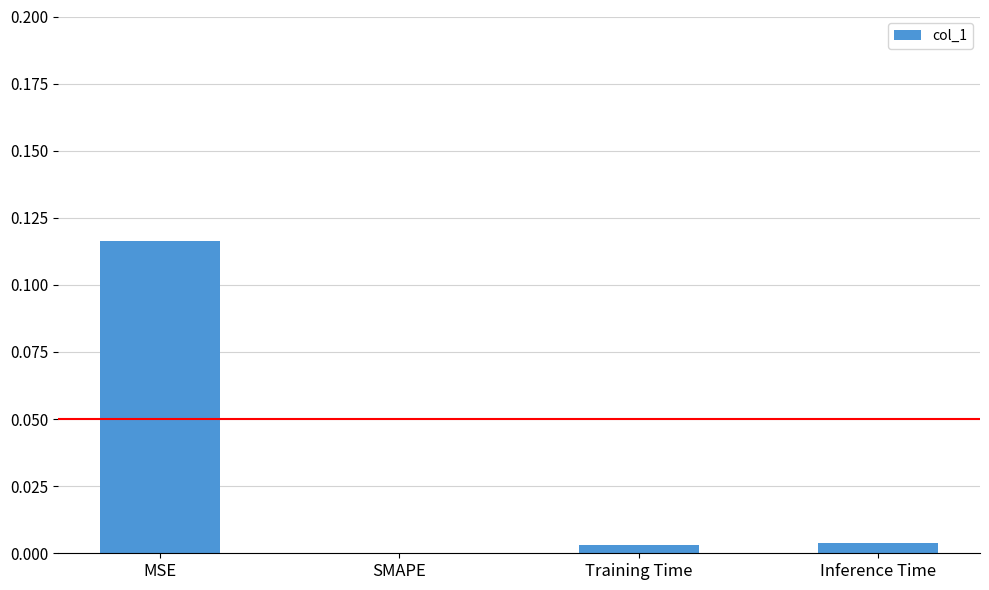

True or false: the data shows 0.2 at MSE.

False